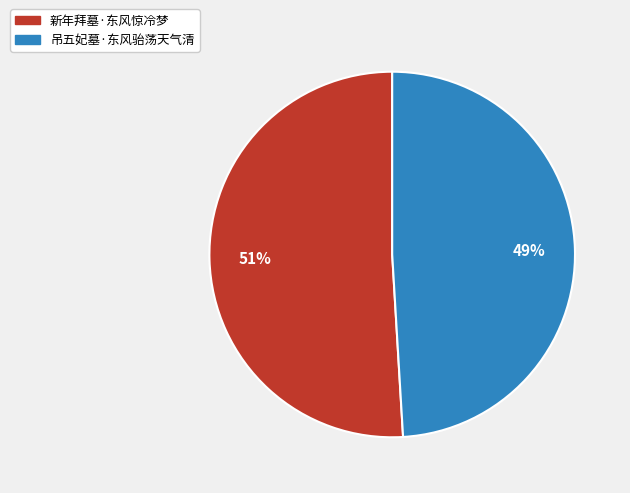

Which has a higher value, 吊五妃墓·东风骀荡天气清 or 新年拜墓·东风惊冷梦?

新年拜墓·东风惊冷梦